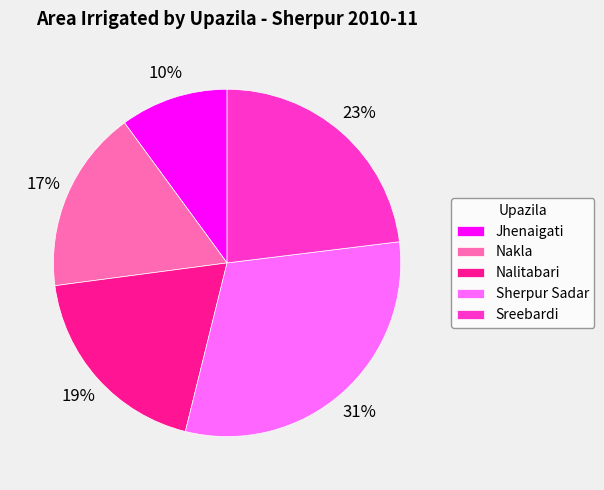

How many segments does this pie chart have?

5